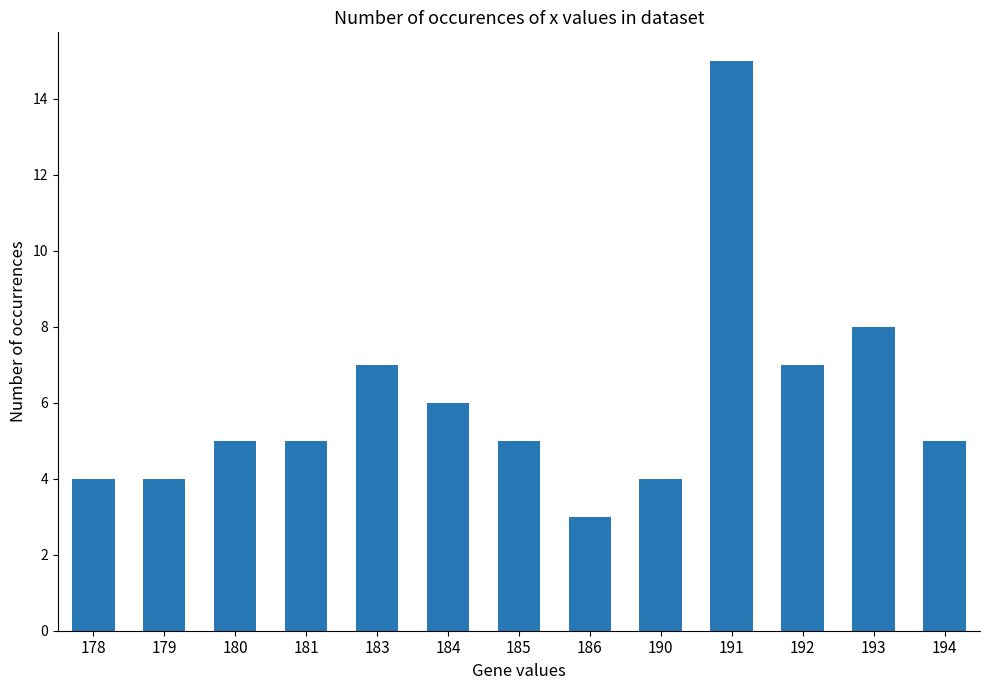

Does the chart contain any negative values?

No